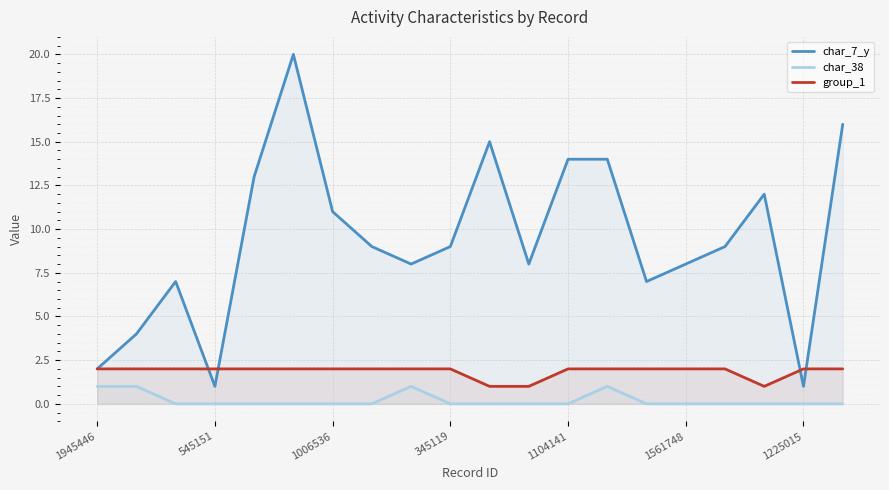

Which series has the largest total across all categories?

char_7_y